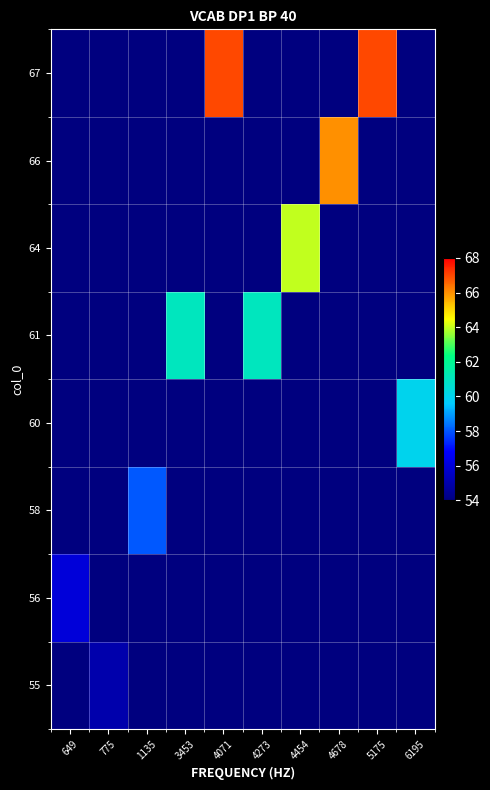

Reading left to right, extract all data points from this chart.

row_0: 649=0	775=55	1135=0	3453=0	4071=0	4273=0	4454=0	4678=0	5175=0	6195=0
row_1: 649=56	775=0	1135=0	3453=0	4071=0	4273=0	4454=0	4678=0	5175=0	6195=0
row_2: 649=0	775=0	1135=58	3453=0	4071=0	4273=0	4454=0	4678=0	5175=0	6195=0
row_3: 649=0	775=0	1135=0	3453=0	4071=0	4273=0	4454=0	4678=0	5175=0	6195=60
row_4: 649=0	775=0	1135=0	3453=61	4071=0	4273=61	4454=0	4678=0	5175=0	6195=0
row_5: 649=0	775=0	1135=0	3453=0	4071=0	4273=0	4454=64	4678=0	5175=0	6195=0
row_6: 649=0	775=0	1135=0	3453=0	4071=0	4273=0	4454=0	4678=66	5175=0	6195=0
row_7: 649=0	775=0	1135=0	3453=0	4071=67	4273=0	4454=0	4678=0	5175=67	6195=0